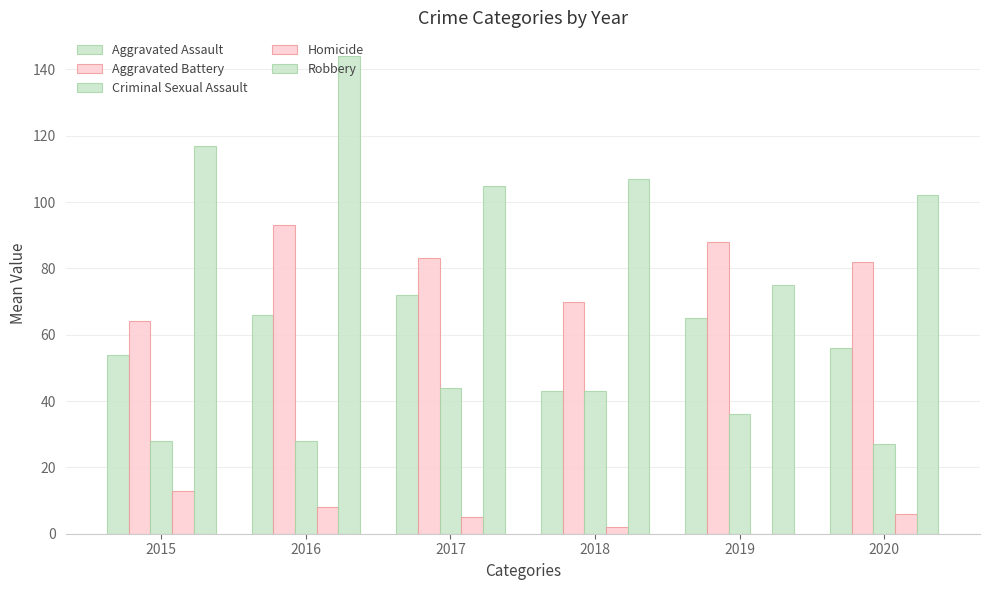

What is the approximate value of Homicide at 2015, to the nearest 10?

10